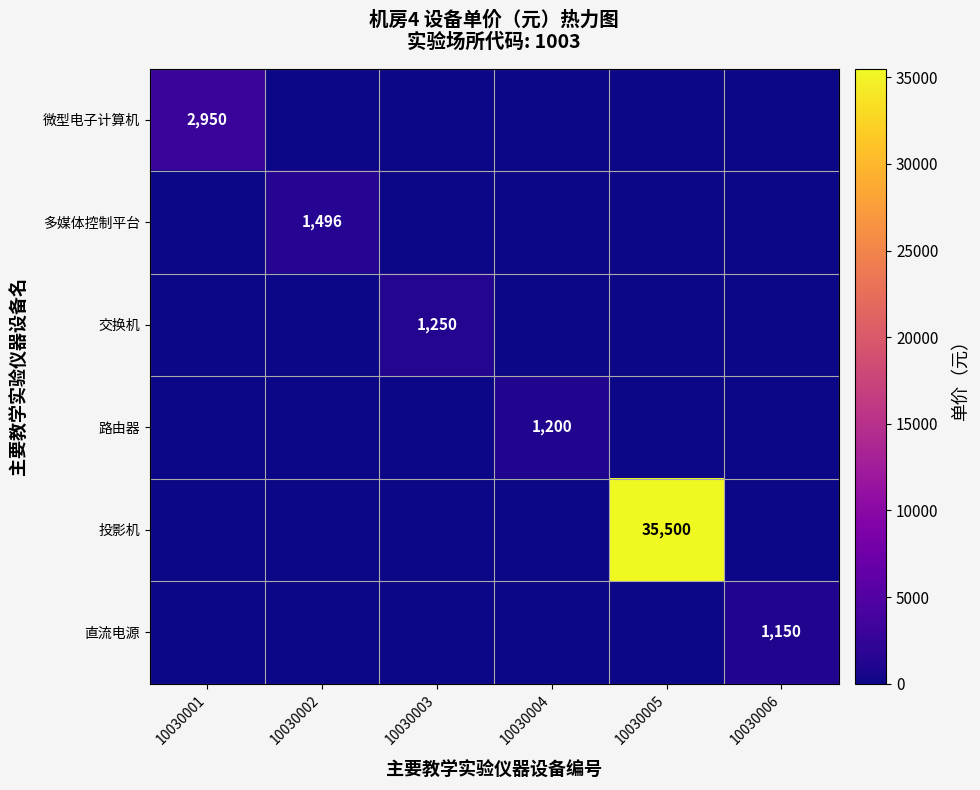

How many series are shown in this chart?

6